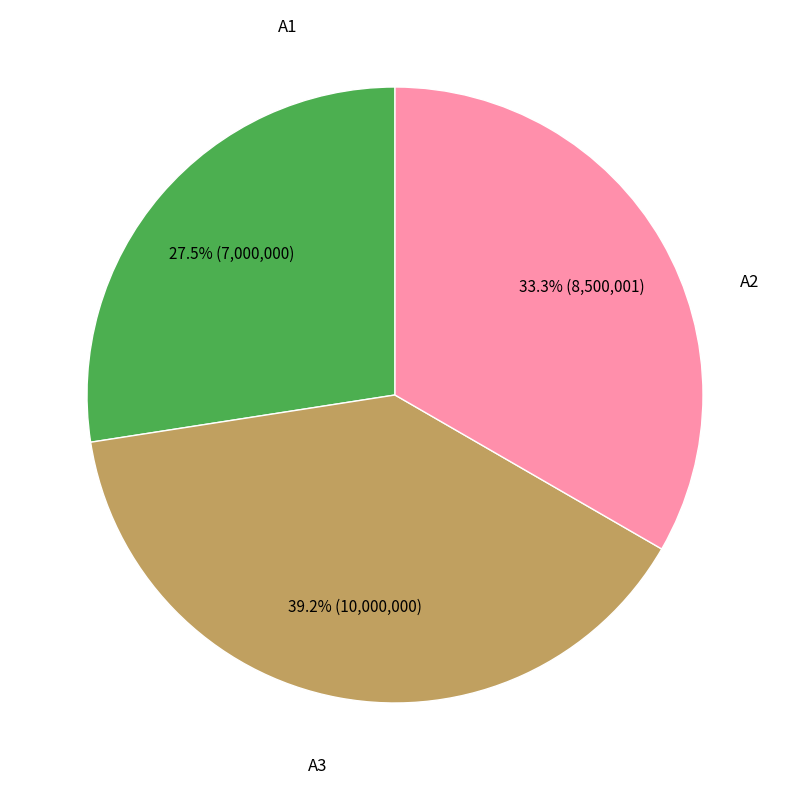

Is there any slice that represents more than half of the pie?

No